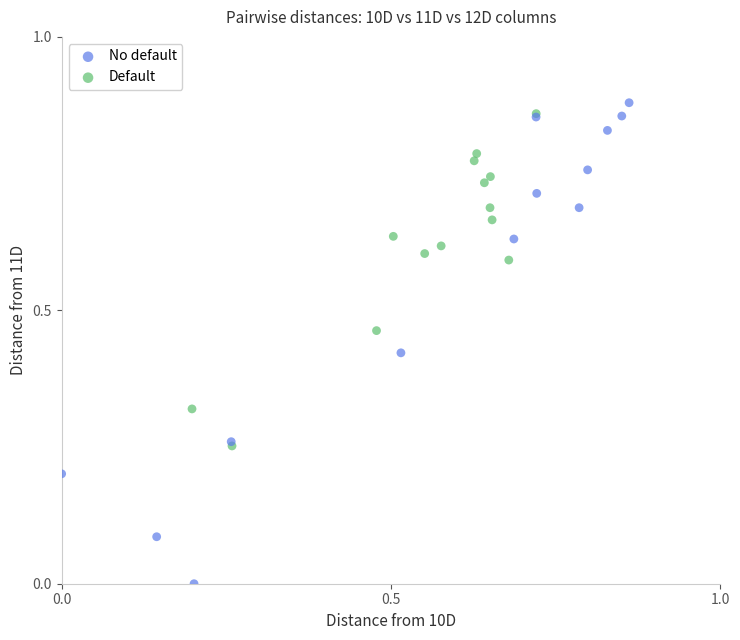

Which series reaches the minimum Y coordinate?

No default